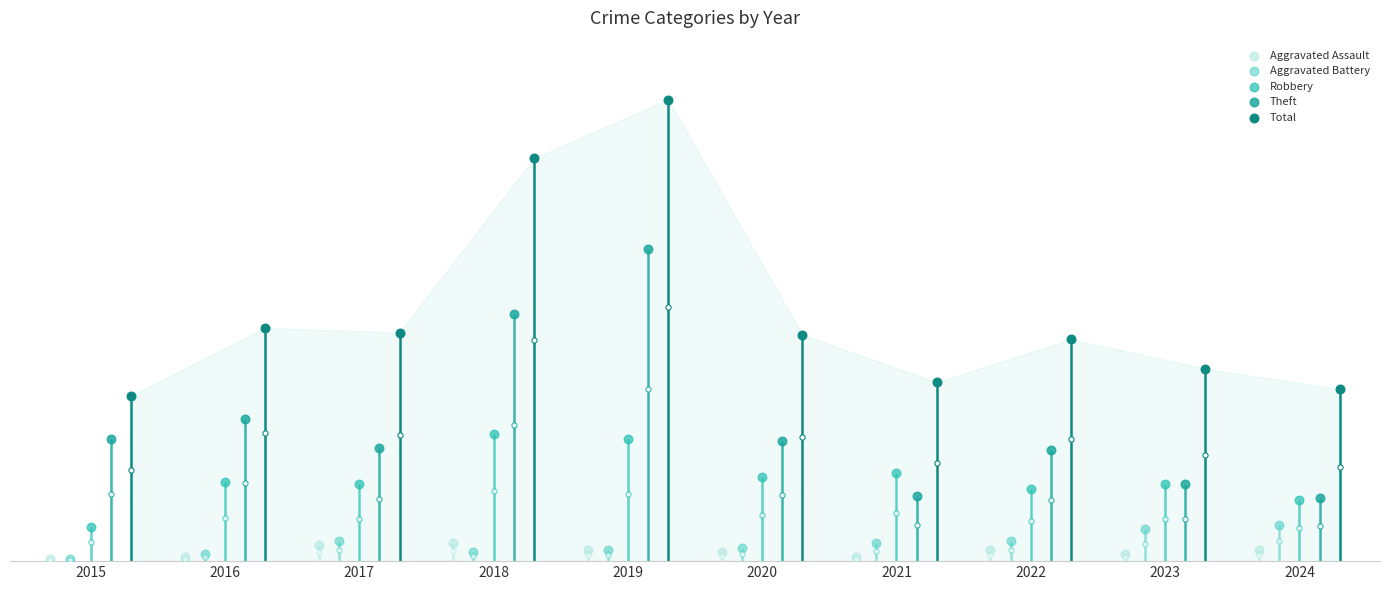

Which series reaches the minimum Y coordinate?

Aggravated Assault